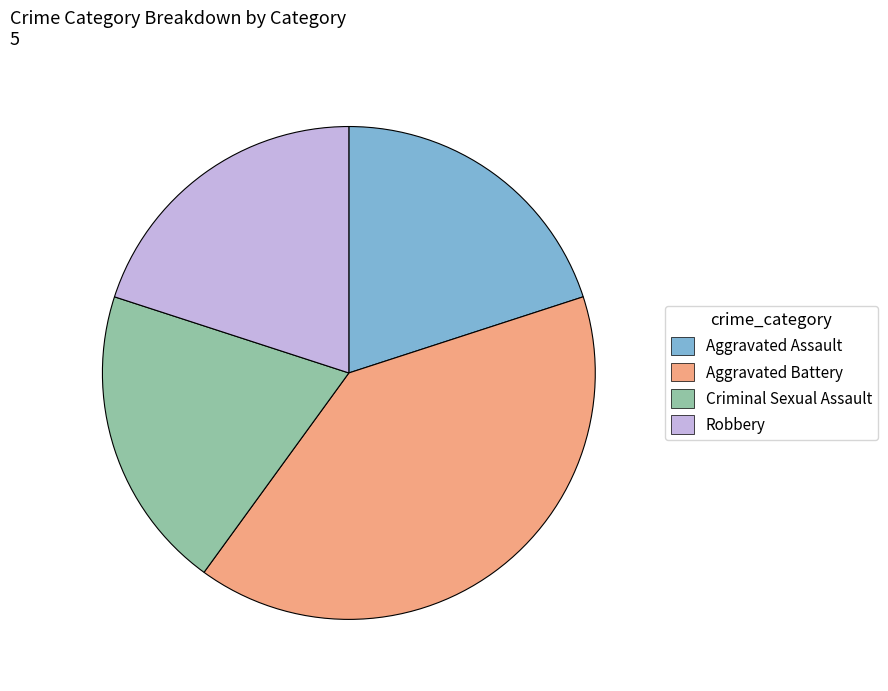

The Aggravated Battery slice represents 40% of the pie. True or false?

True